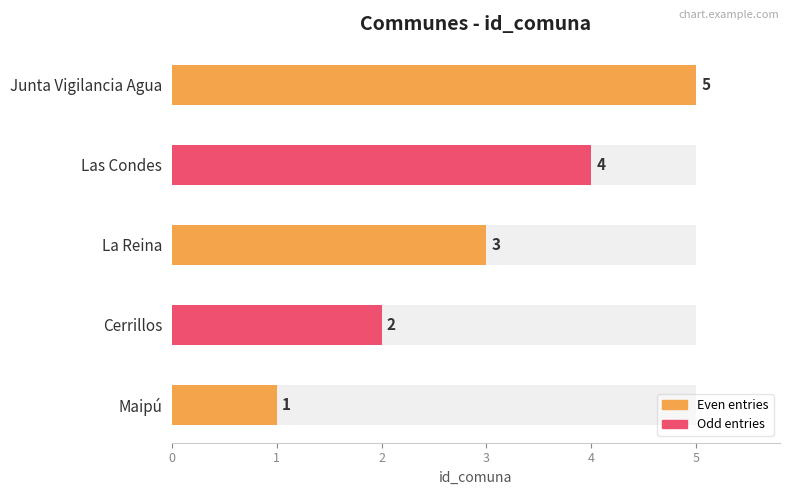

Reading left to right, what are all the values shown in this chart?

1	2	3	4	5